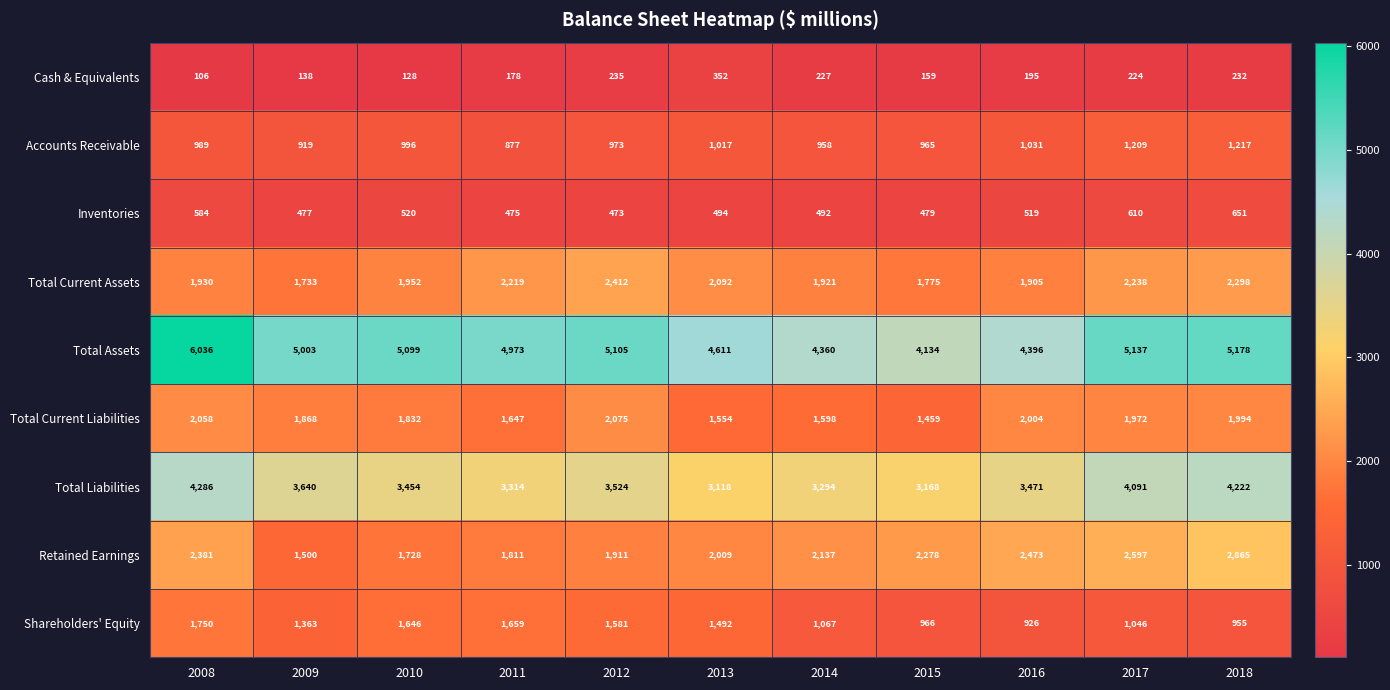

Is it true that Total Liabilities equals 3314 at 2011?

True